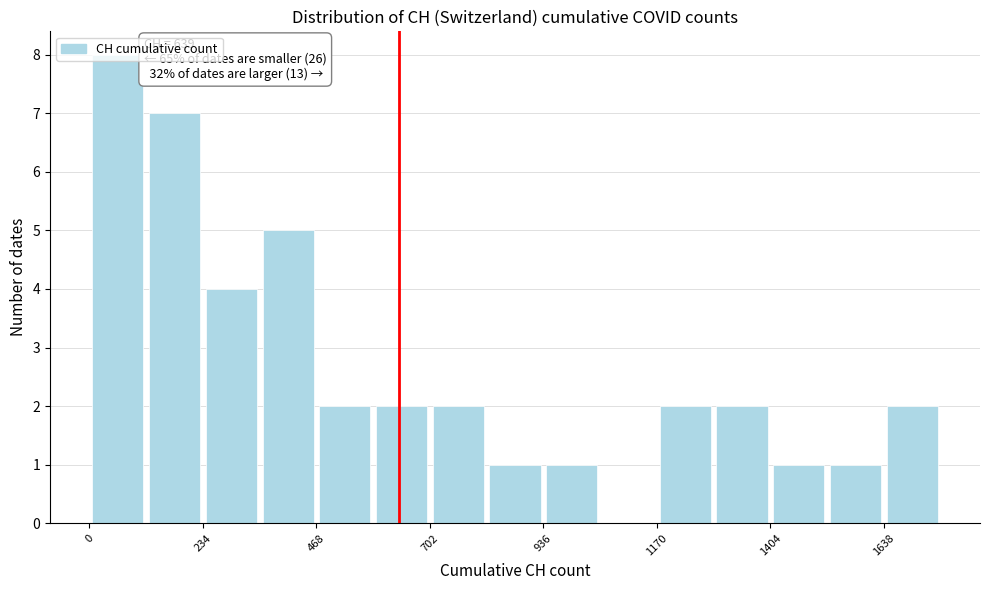

Around what value on the x-axis is the tallest bar? Give the approximate position of its centre, as read against the axis.

50